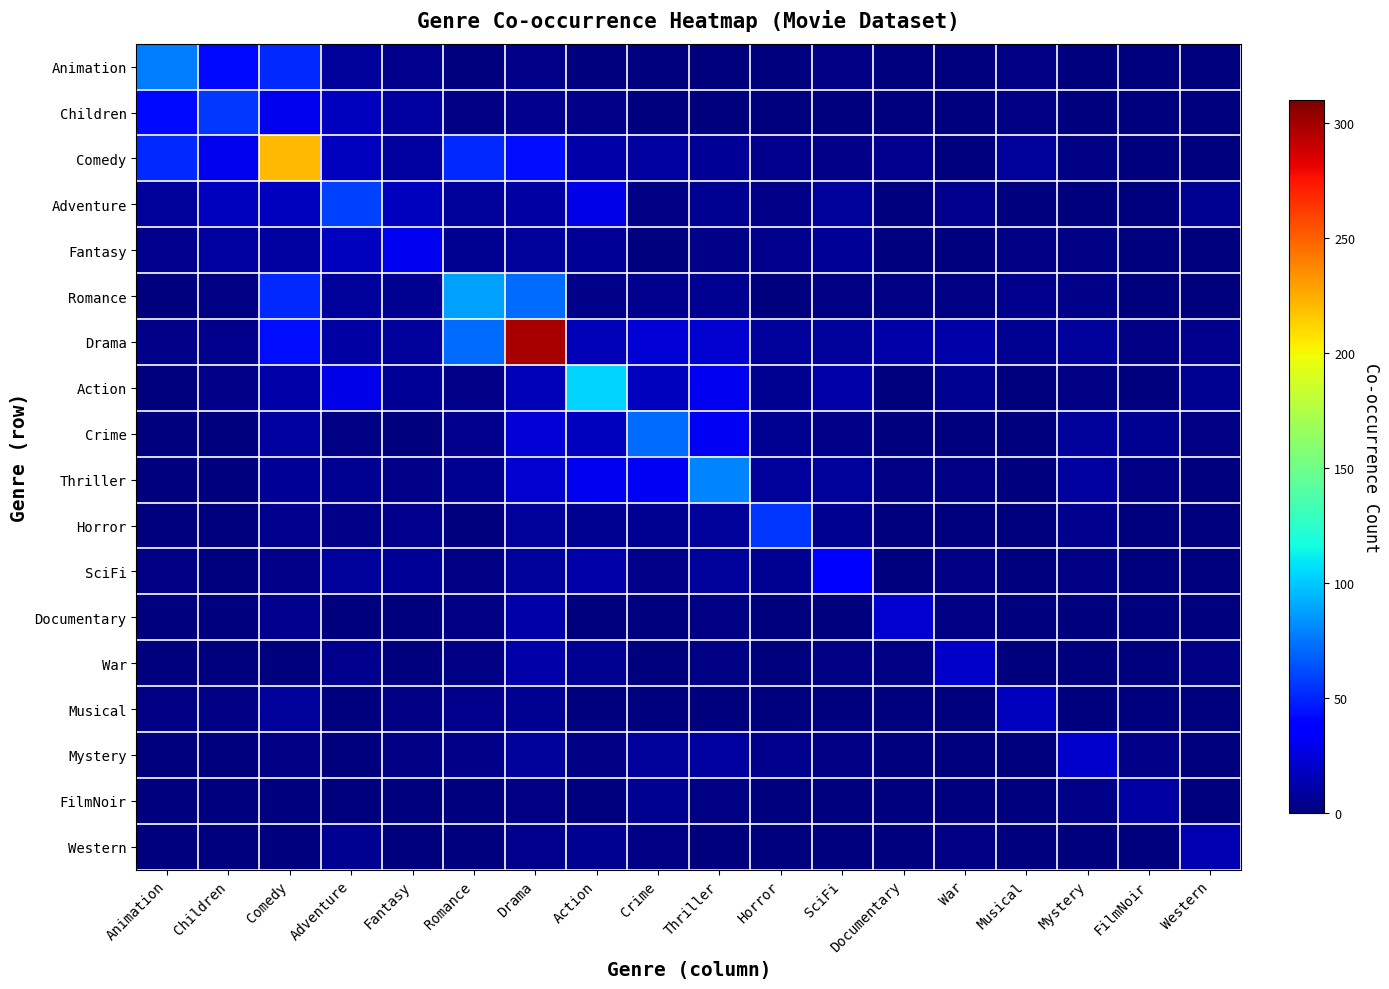

Between Crime and Thriller, which is larger?

Crime